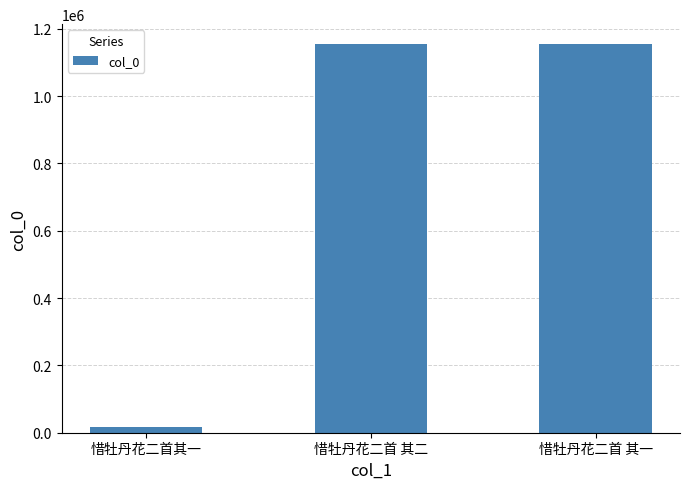

Where is the data nearest to the value 586749?

惜牡丹花二首 其一